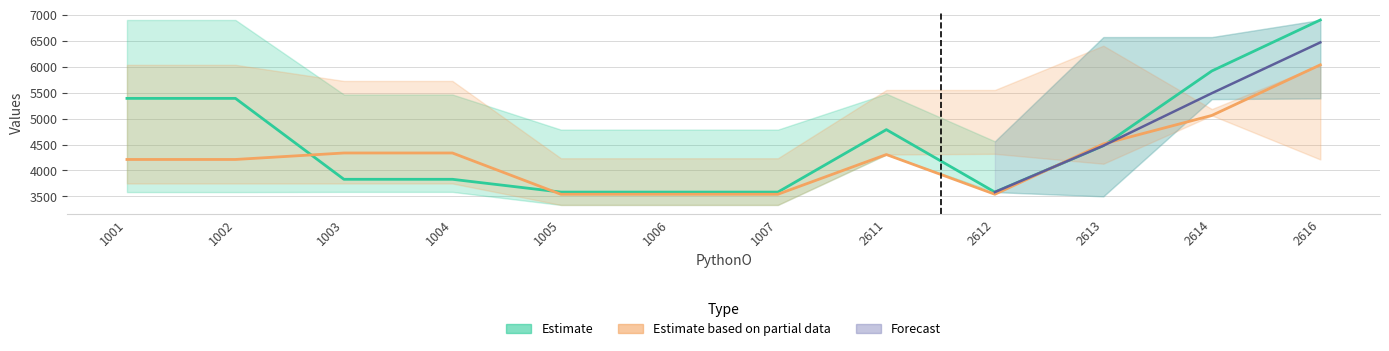

Reading left to right, extract all data points from this chart.

Cfill: 1001=5388.9	1002=5388.9	1003=3829.9	1004=3829.9	1005=3583.4	1006=3583.4	1007=3583.4	2611=4786.6	2612=3583.4	2613=4477.2	2614=5916.9	2616=6899.4
Cempty: 1001=4211.9	1002=4211.9	1003=4336.8	1004=4336.8	1005=3541.7	1006=3541.7	1007=3541.7	2611=4306.9	2612=3541.7	2613=4511.5	2614=5060.3	2616=6034.9
Cfill_upper: 1001=6899.4	1002=6899.4	1003=5463.3	1004=5463.3	1005=4786.6	1006=4786.6	1007=4786.6	2611=5477.9	2612=4561.7	2613=6569.6	2614=6569.6	2616=6899.4
Cfill_lower: 1001=3583.4	1002=3583.4	1003=3587.6	1004=3587.6	1005=3336.0	1006=3336.0	1007=3336.0	2611=4306.9	2612=3583.4	2613=3501.7	2614=5375.0	2616=5388.9
Cempty_upper: 1001=6034.9	1002=6034.9	1003=5724.6	1004=5724.6	1005=4235.1	1006=4235.1	1007=4235.1	2611=5550.5	2612=5550.5	2613=6403.9	2614=5183.0	2616=6034.9
Cempty_lower: 1001=3749.5	1002=3749.5	1003=3749.5	1004=3749.5	1005=3336.0	1006=3336.0	1007=3336.0	2611=4306.9	2612=4320.7	2613=4129.9	2614=5060.3	2616=4211.9